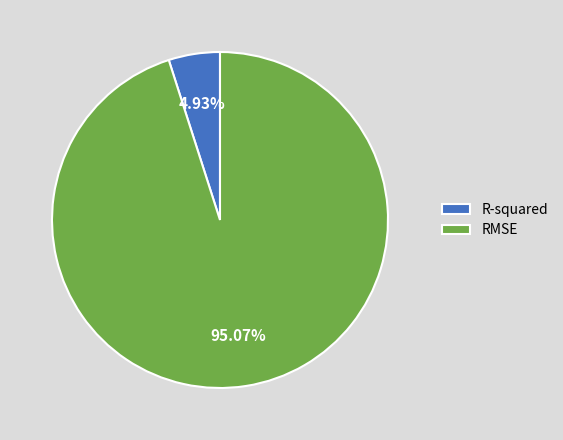

To the nearest percent, what portion does R-squared represent?

5%